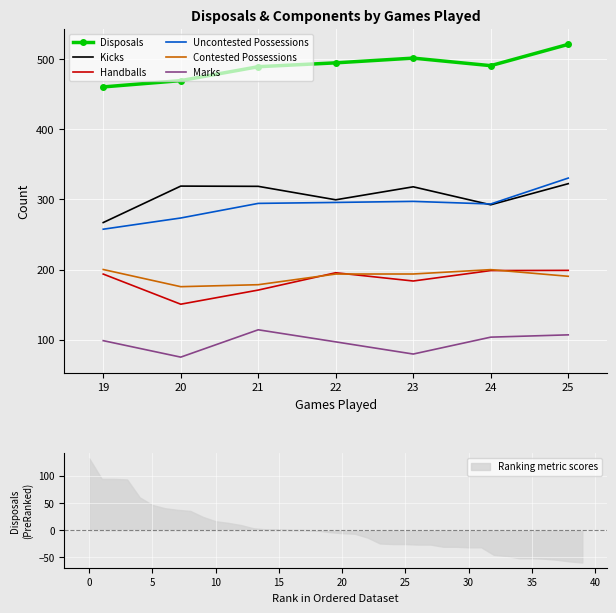

True or false: Uncontested Possessions and Marks cross at least once.

False